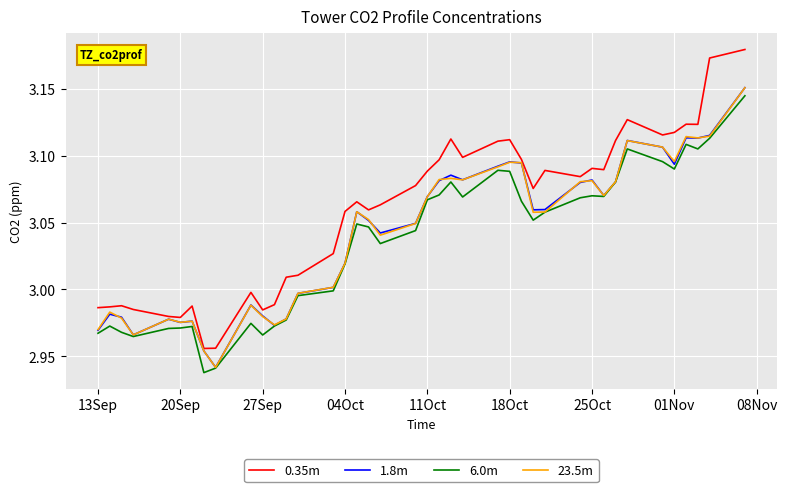

Which series has the largest total across all categories?

0.35m